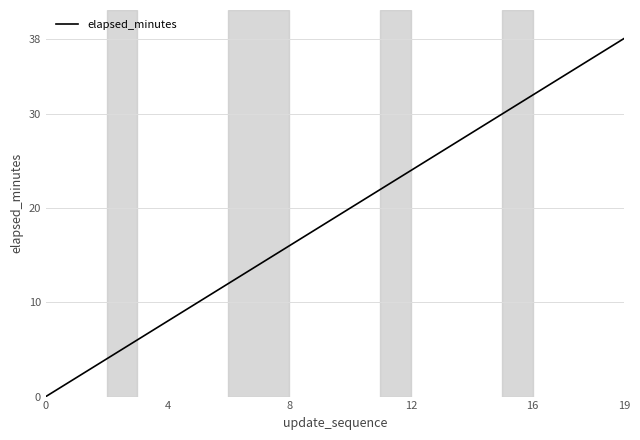

What is the greatest value displayed?

38